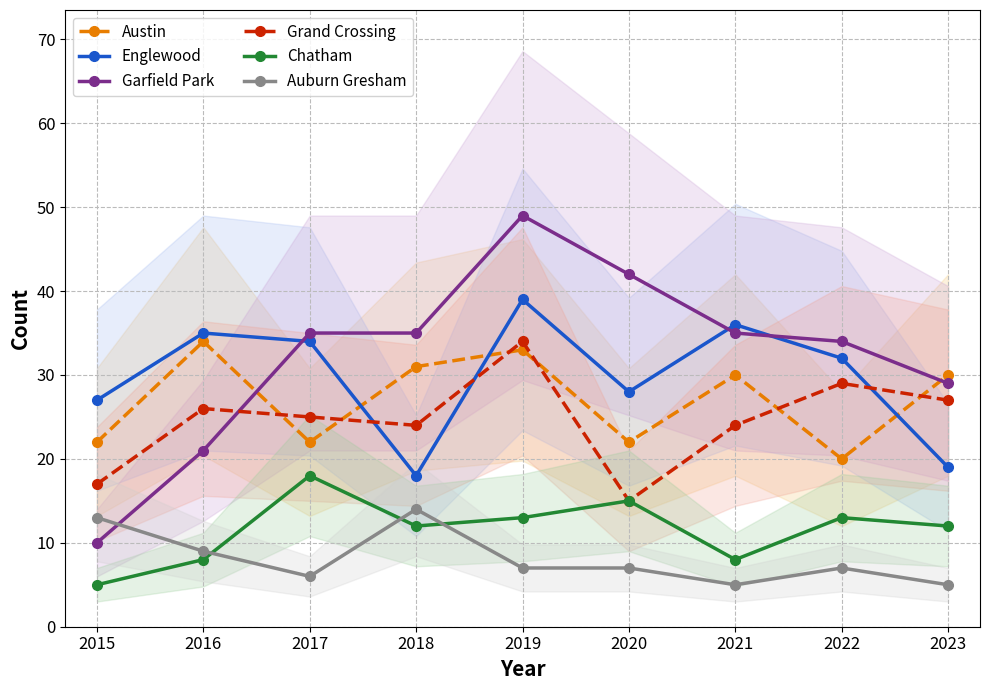

Which series has the widest spread of values?

Garfield Park